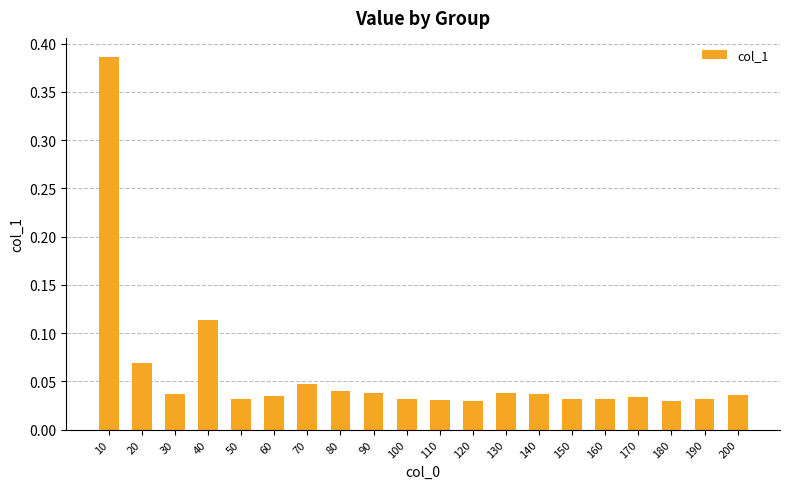

The value at 160 is 0.1. True or false?

False